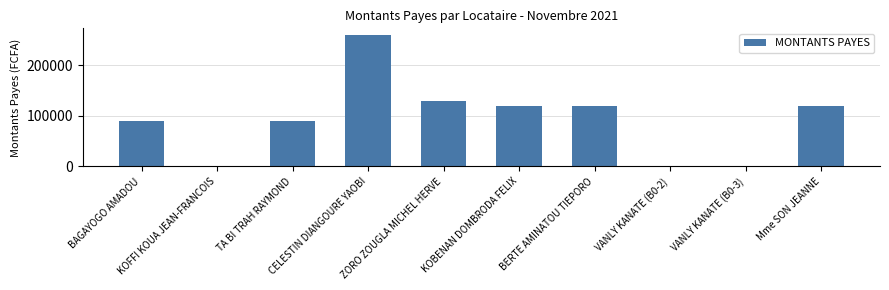

Does the chart contain stacked bars?

No